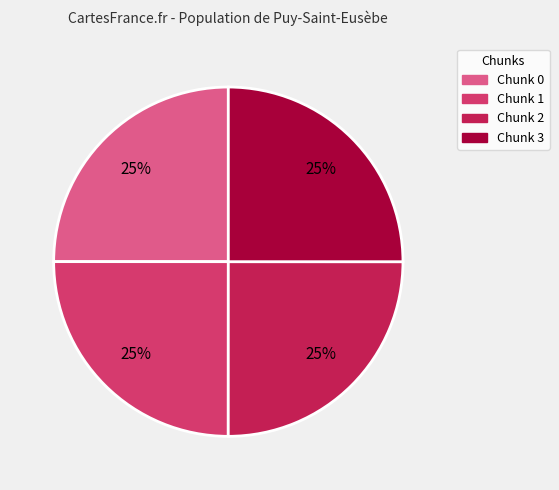

What is the ratio of the value at Chunk 1 to the value at Chunk 0?

1.0